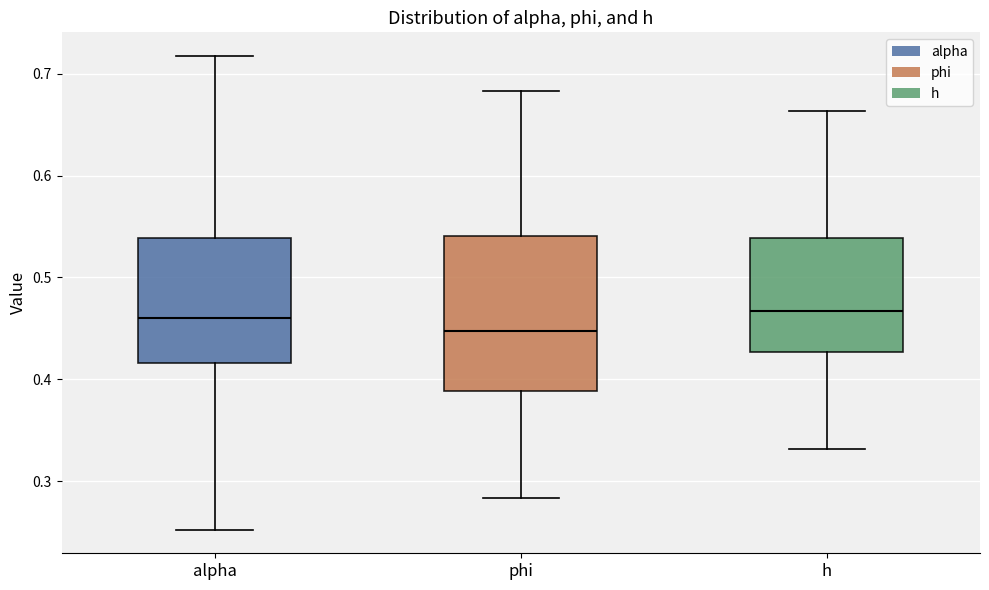

Reading left to right, read every box against the y-axis: the position of its median line, the range the box covers, and the ends of its whiskers. The values are not printed on the chart, so give them approximately, as read against the axis.

alpha: median 0.46, box 0.42 to 0.54, whiskers 0.25 to 0.72
phi: median 0.45, box 0.39 to 0.54, whiskers 0.28 to 0.68
h: median 0.47, box 0.43 to 0.54, whiskers 0.33 to 0.66